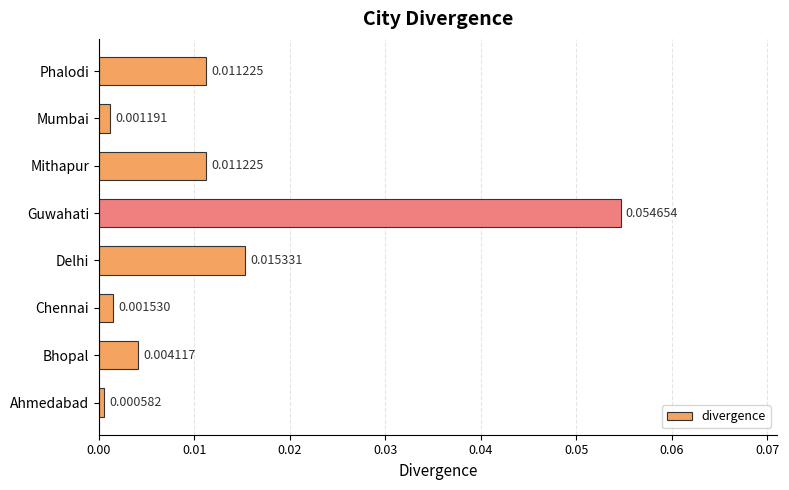

Between Delhi and Mumbai, which is larger?

Delhi